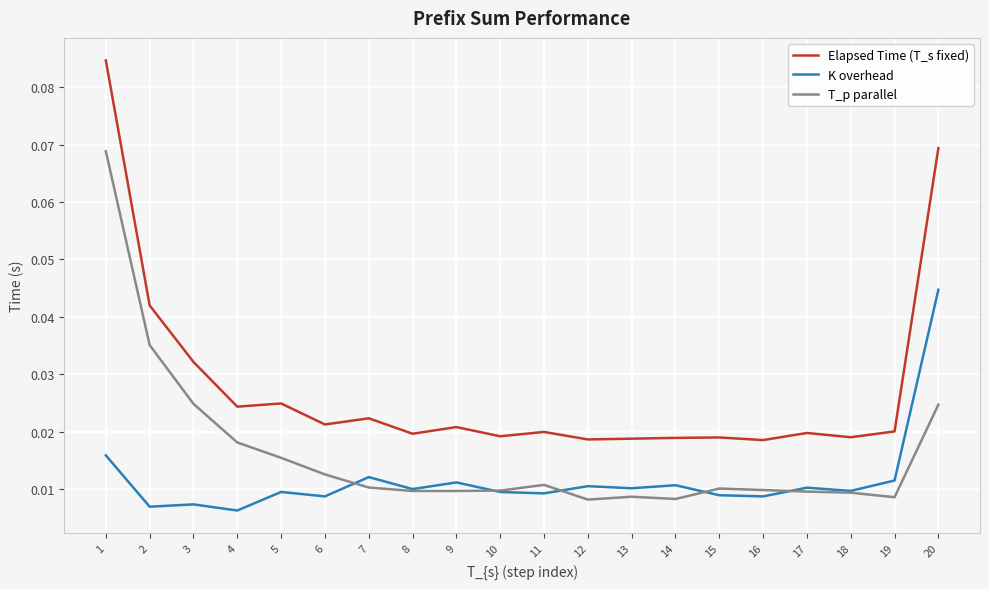

Is the value of Elapsed Time (T_s fixed) at 3 greater than the value of K overhead at 14?

Yes